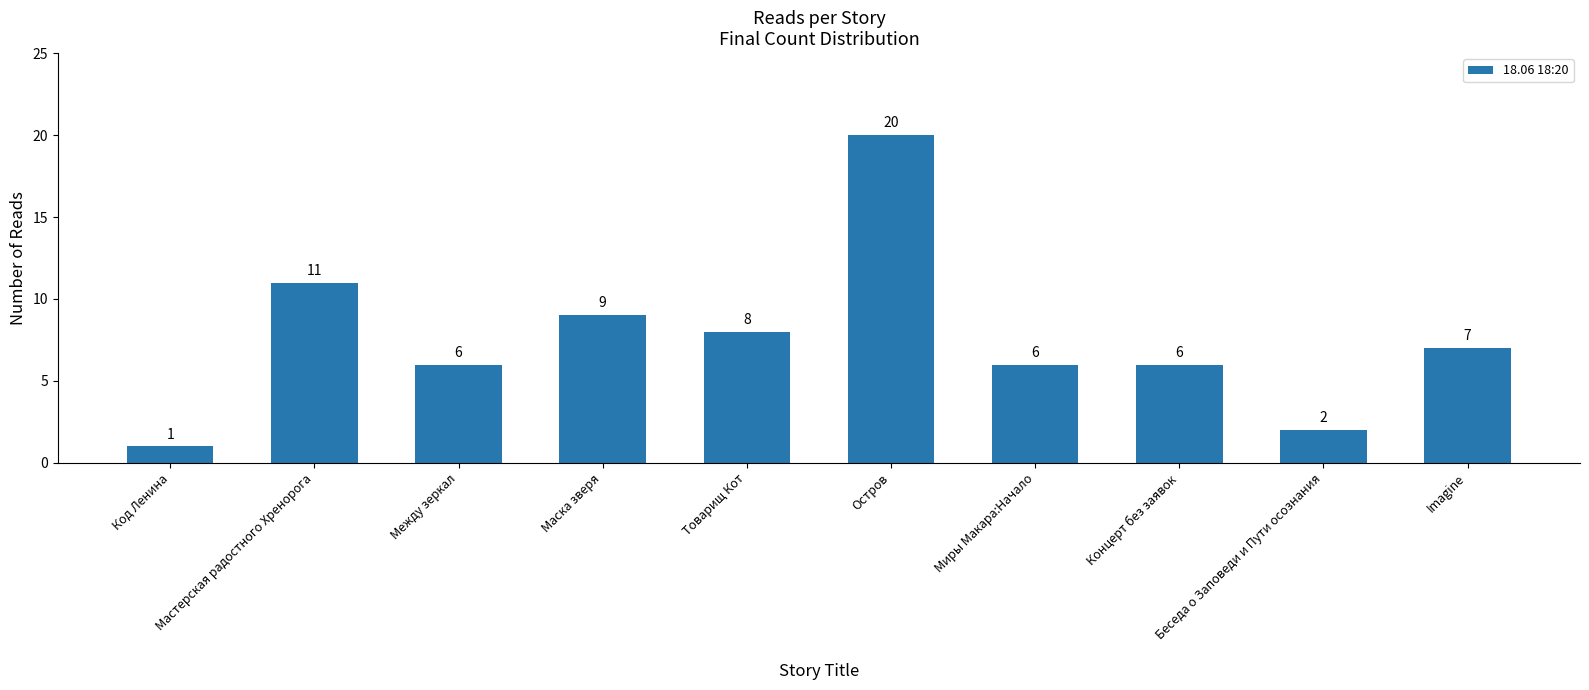

Is it true that the value at Остров is 20?

True